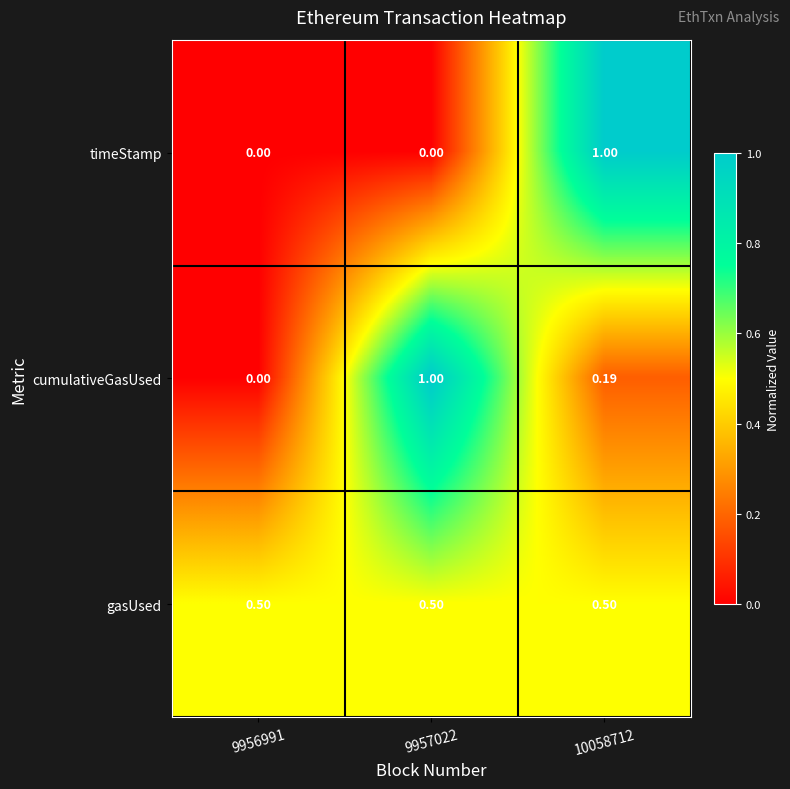

What is the spread (max minus min) of values at 10058712?

0.8